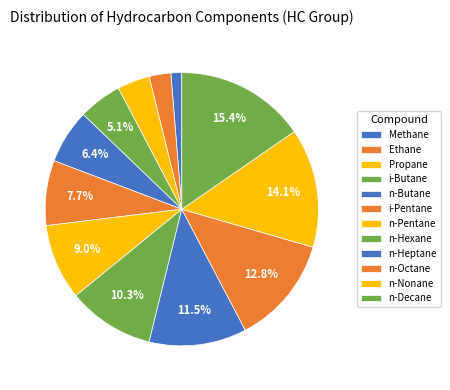

What is the largest slice in the pie chart?

n-Decane